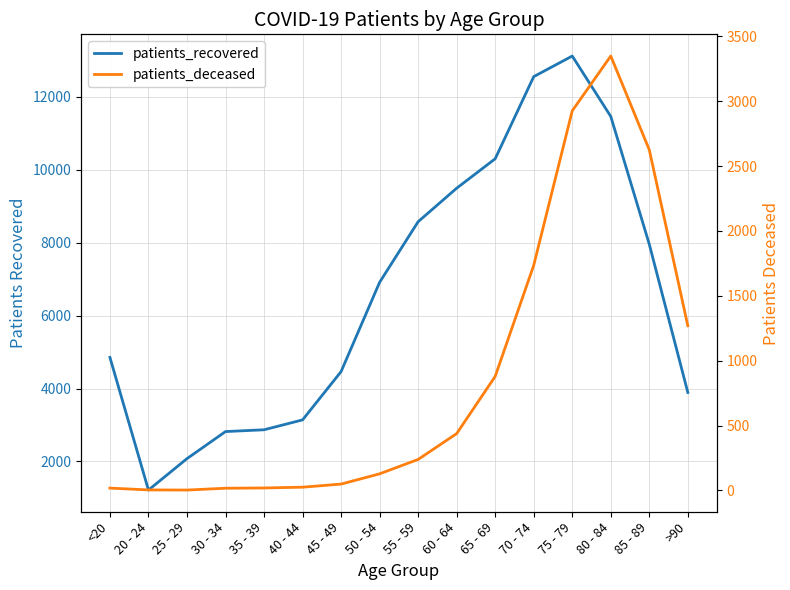

What is the average value of the patients_recovered series?

6605